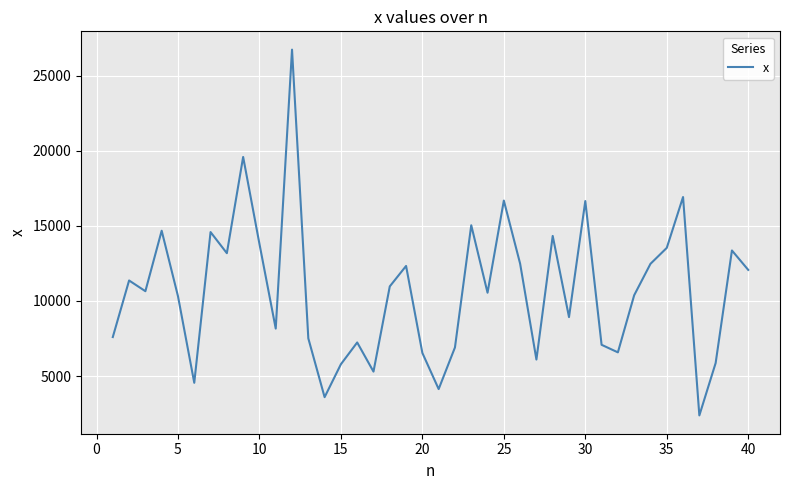

What is the difference between the maximum and minimum values?

24383.3